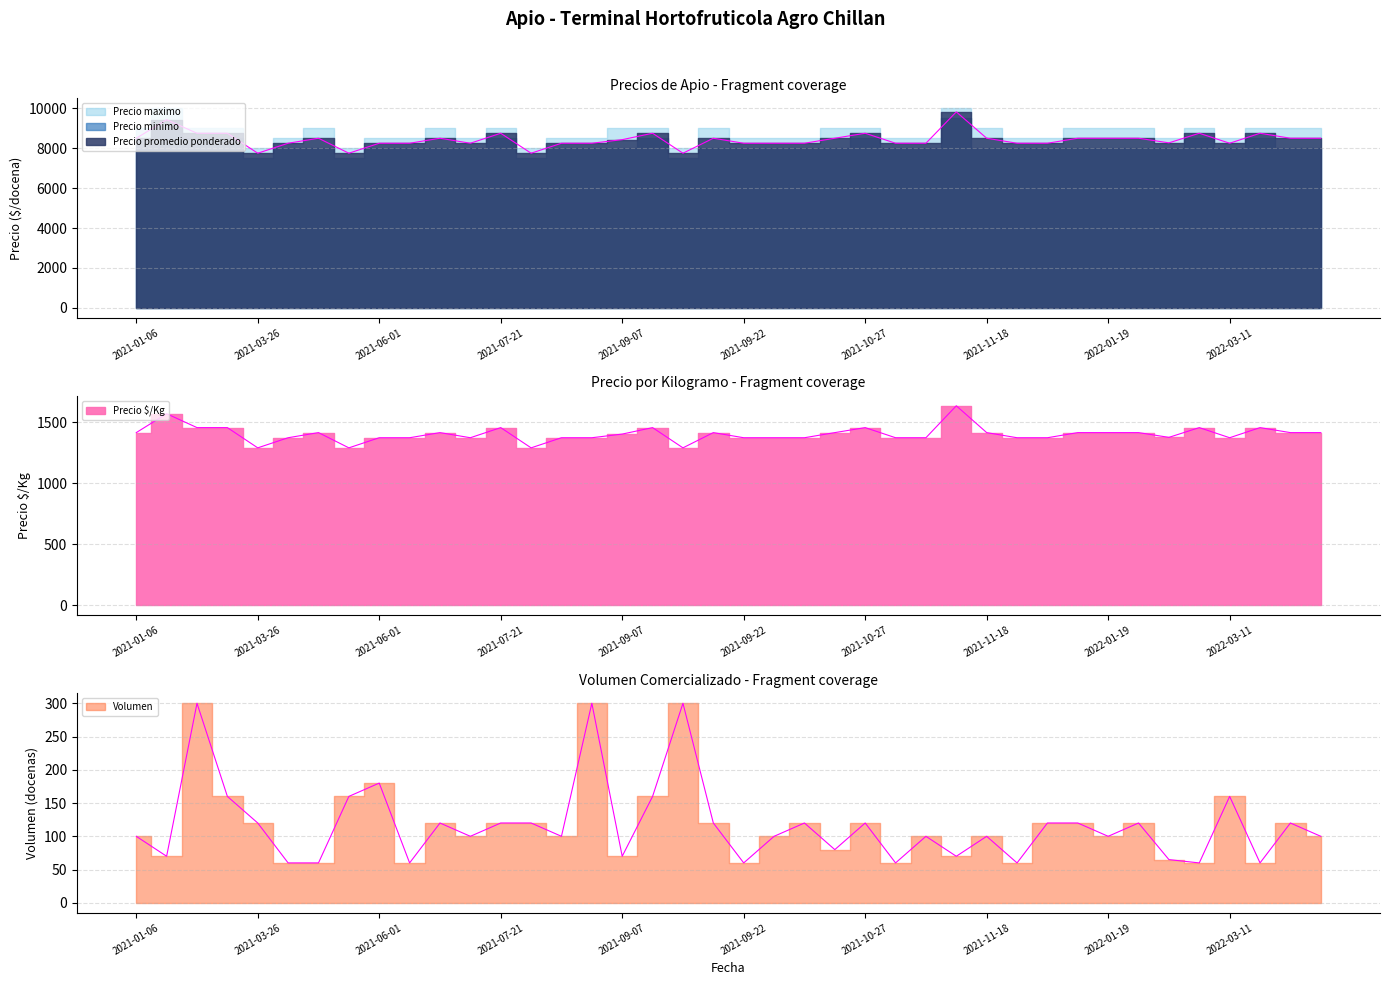

How many interior local valleys does the Precio $/Kg series have?

7